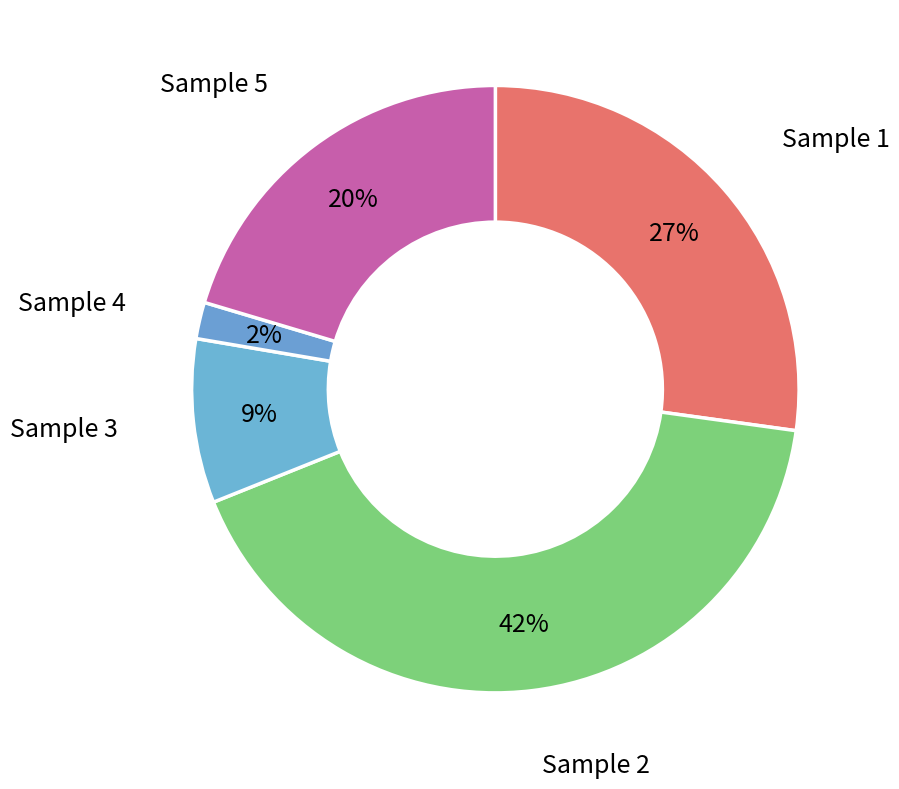

How many segments does this pie chart have?

5